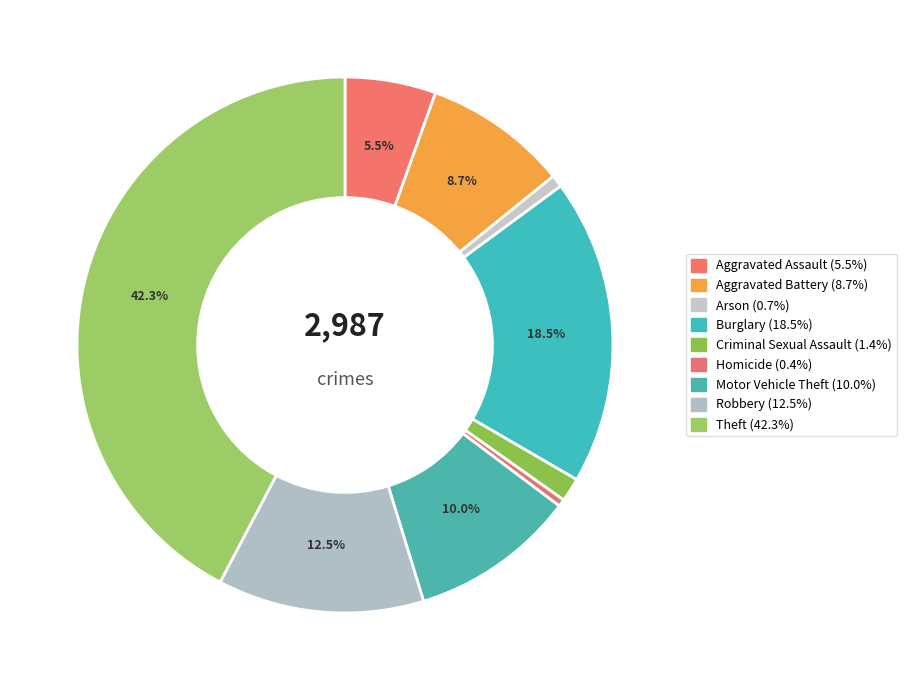

Rank the categories by value from highest to lowest.

Theft, Burglary, Robbery, Motor Vehicle Theft, Aggravated Battery, Aggravated Assault, Criminal Sexual Assault, Arson, Homicide